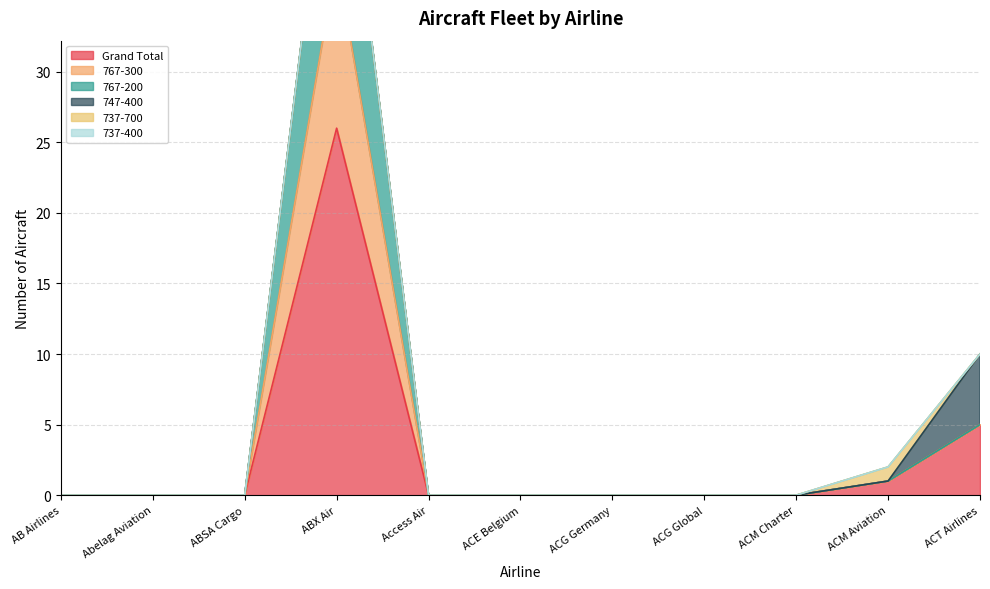

The value of 767-300 at ABSA Cargo is 25. True or false?

False